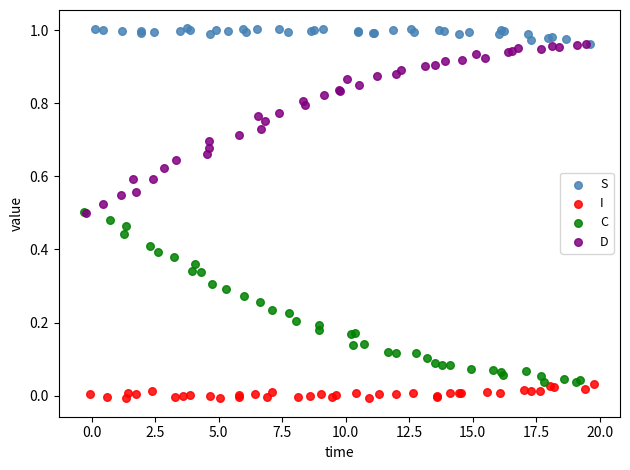

Which series reaches the minimum Y coordinate?

I